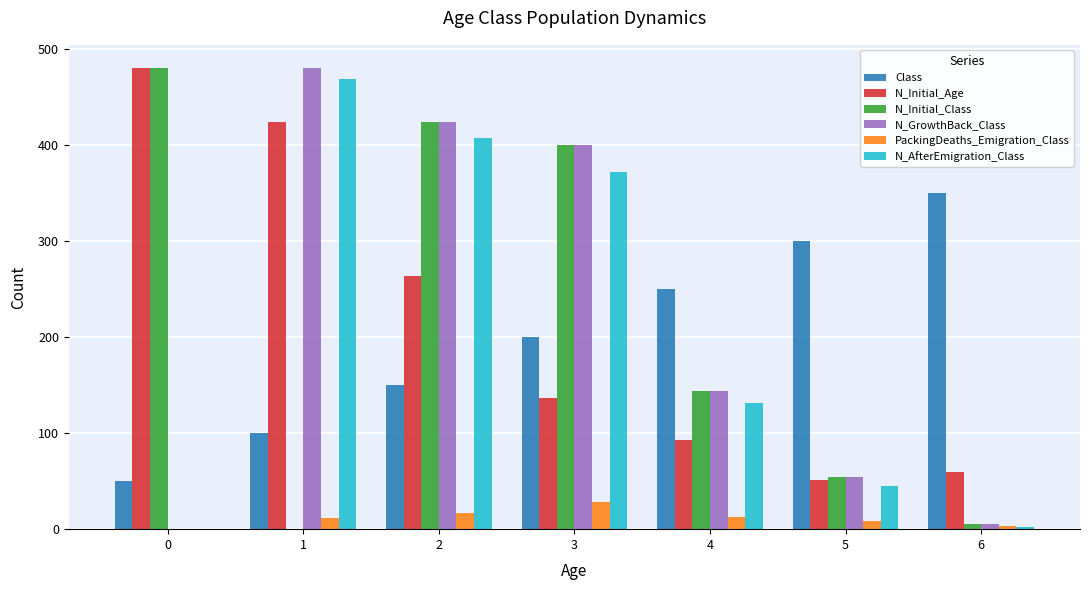

Is the value of N_GrowthBack_Class at 4 greater than the value of N_AfterEmigration_Class at 3?

No